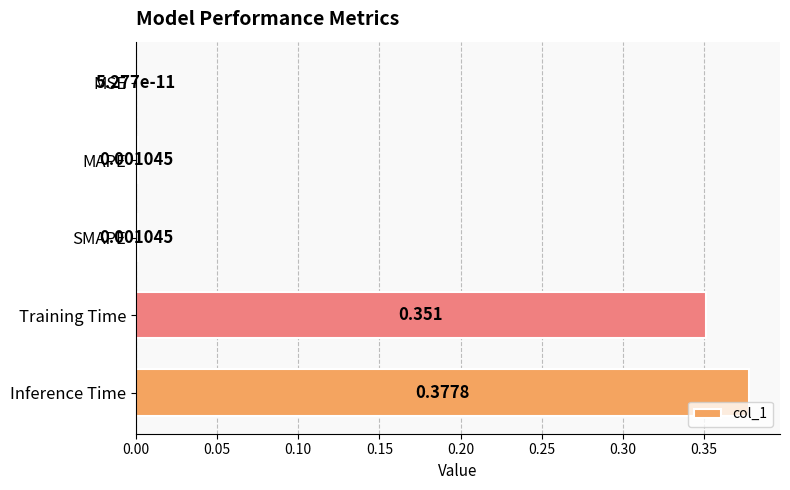

What is the sum of all values?

0.7